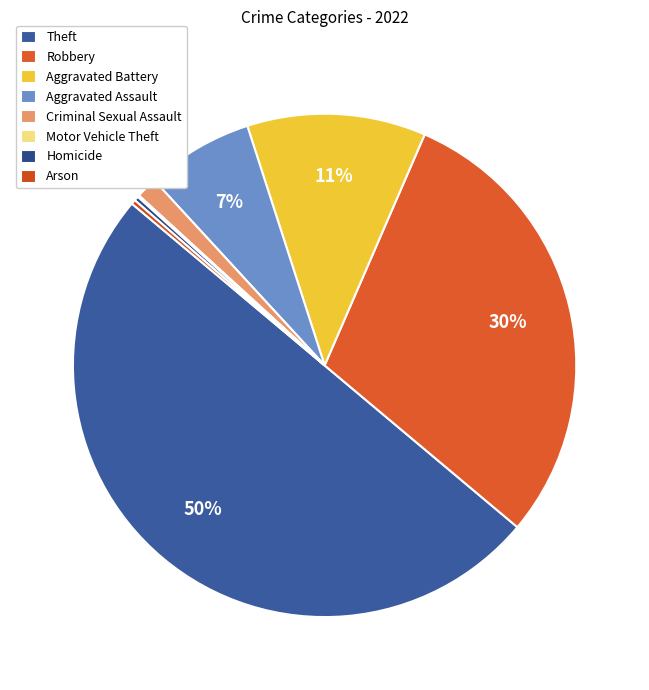

What percentage do Criminal Sexual Assault and Arson together represent?

1.6%